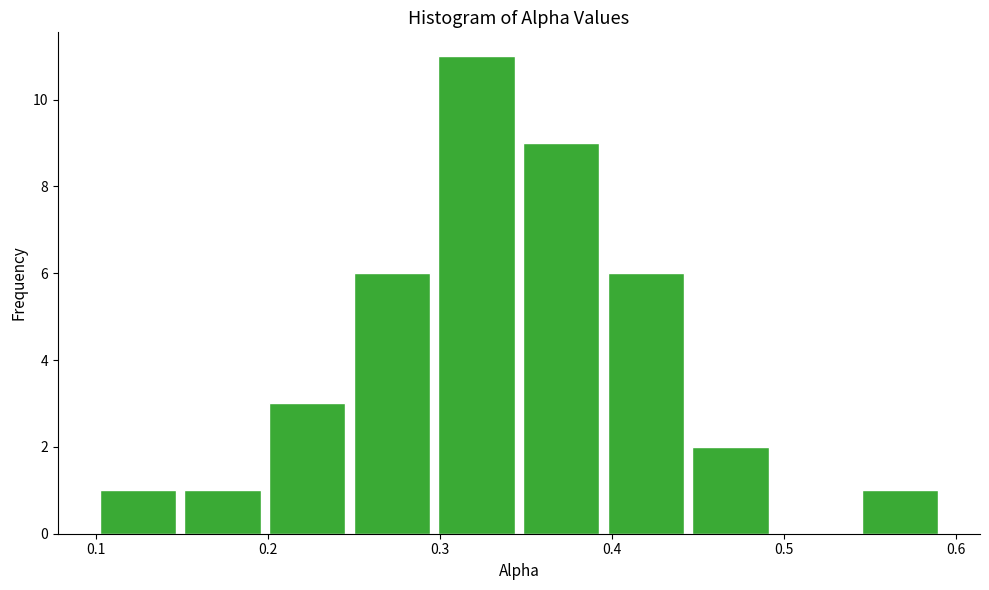

Over which range of the x-axis is the bar tallest?

0.30 to 0.35